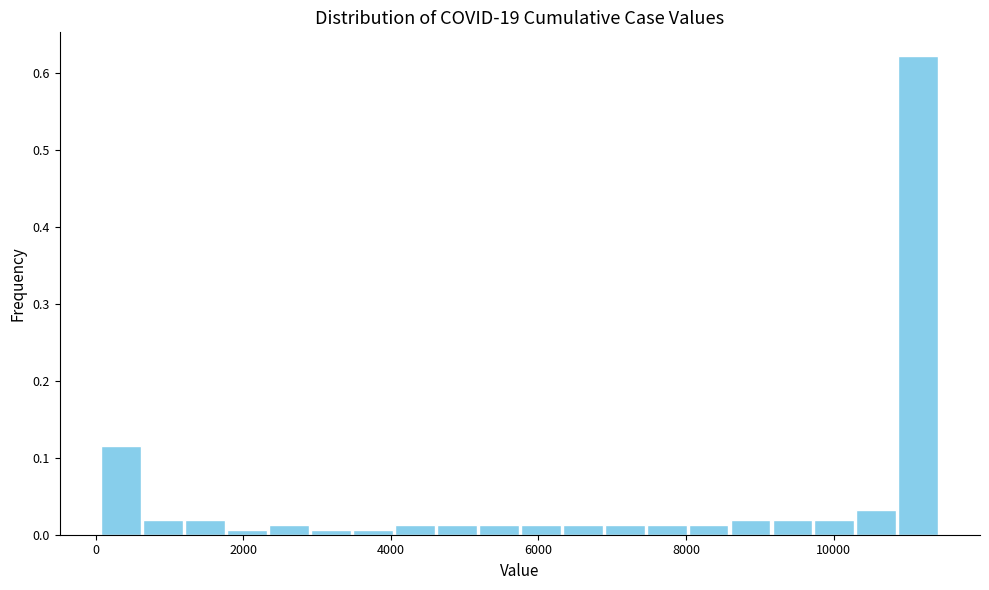

Read against the x-axis, roughly where is the centre of the tallest bar?

11200